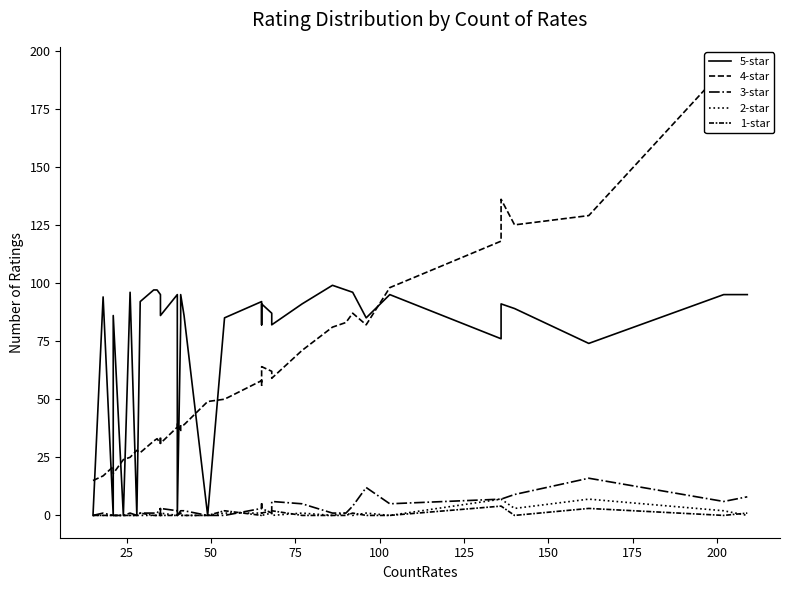

What is the difference between the maximum and second lowest values in the 4-star series?

175